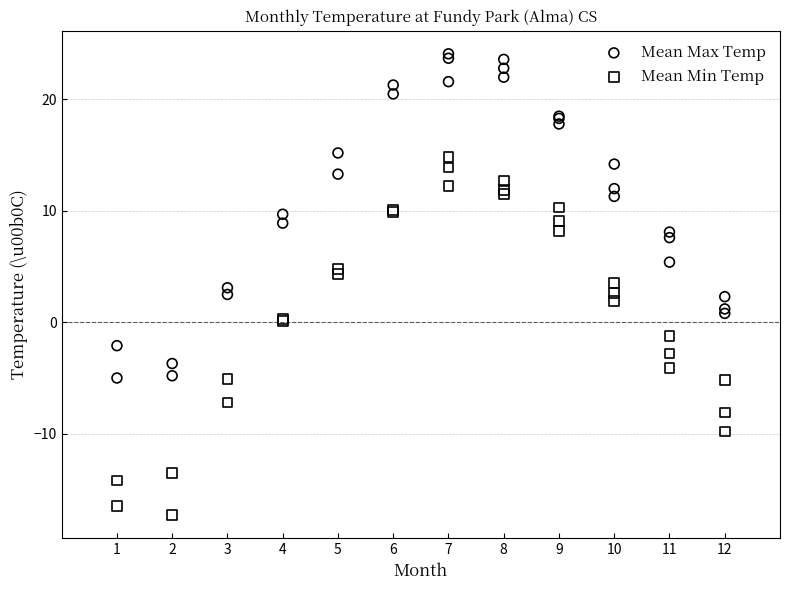

Which series contains the lowest Y value?

Mean Min Temp